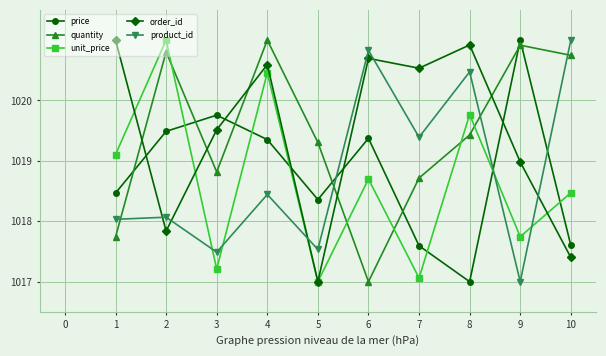

What is the value of the price point at the 5th from the left?

1018.4